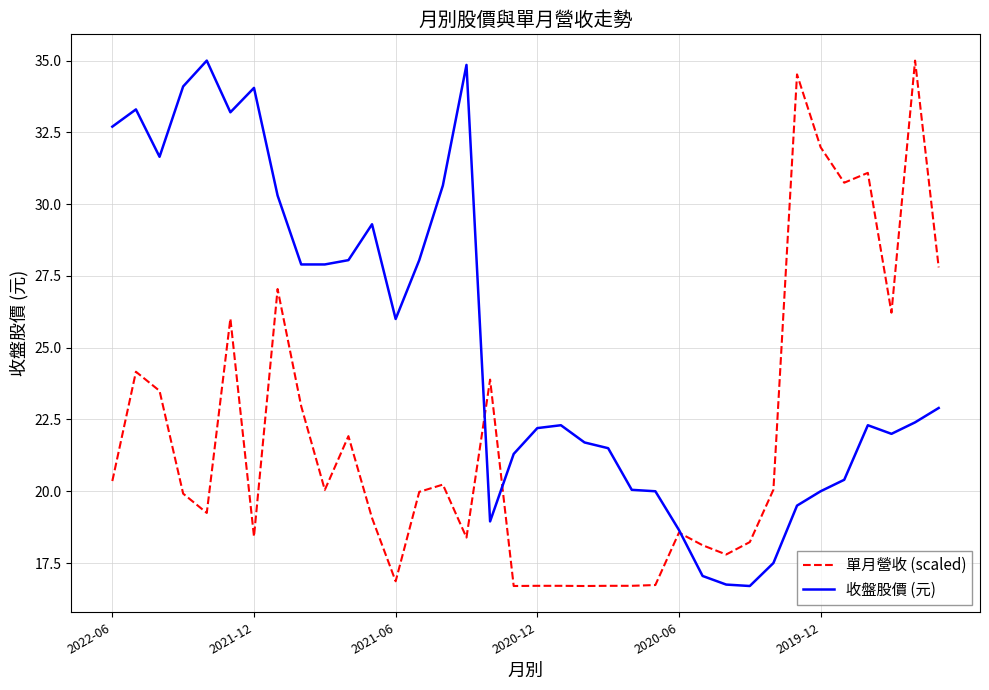

What is the maximum value shown in the chart?

35.0